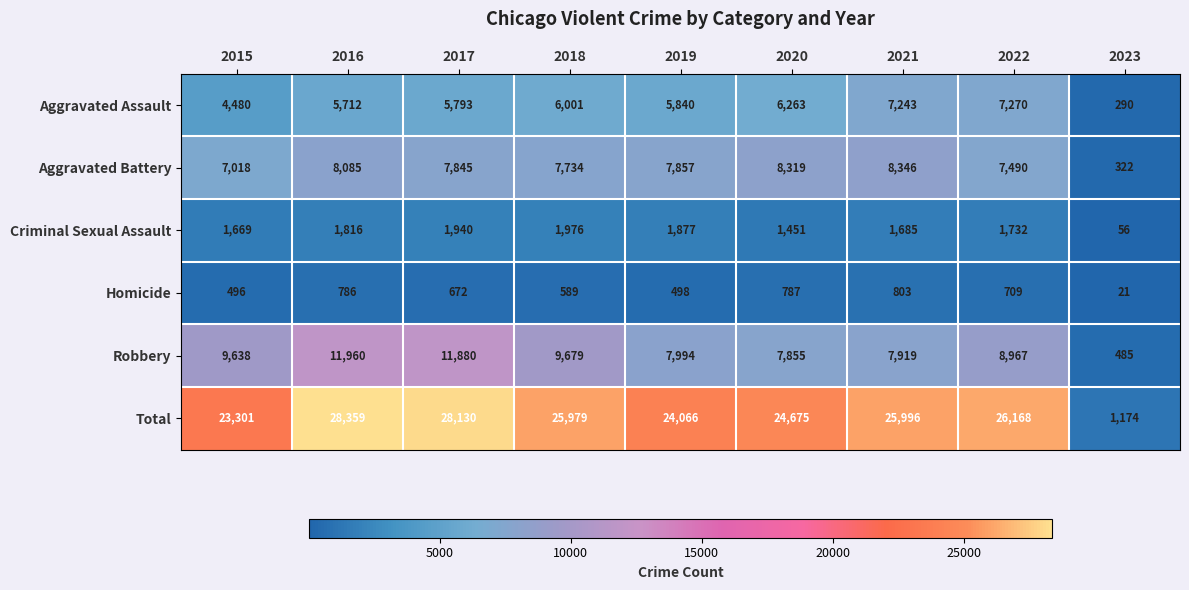

The value of Robbery at 2021 is 12367. True or false?

False